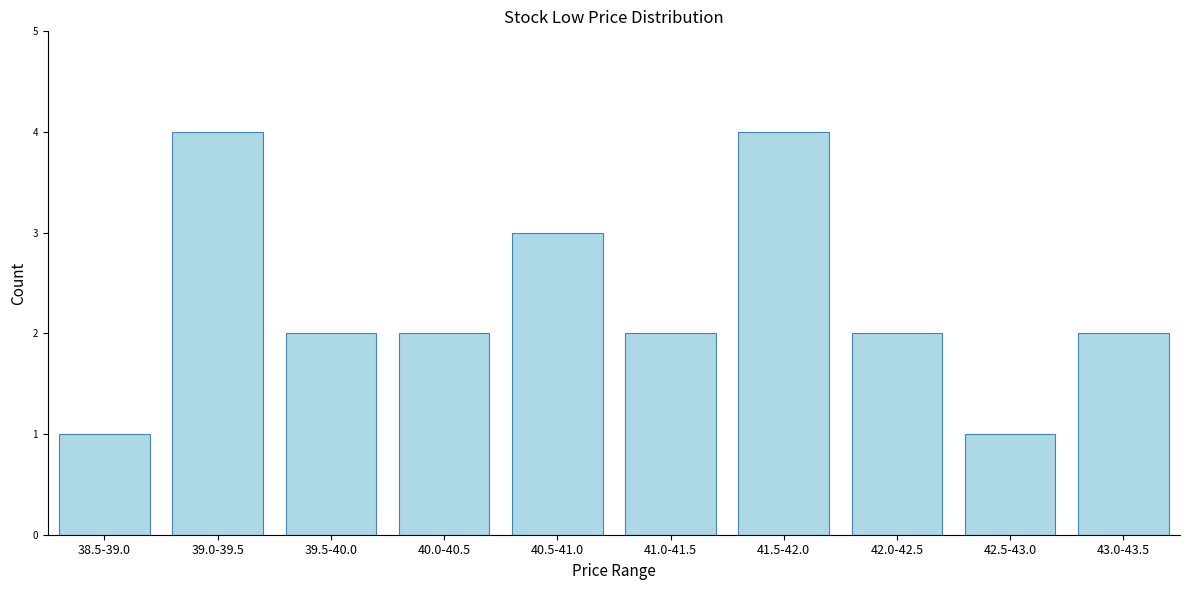

Reading left to right, what are all the values shown in this chart?

38.5-39.0=1	39.0-39.5=4	39.5-40.0=2	40.0-40.5=2	40.5-41.0=3	41.0-41.5=2	41.5-42.0=4	42.0-42.5=2	42.5-43.0=1	43.0-43.5=2